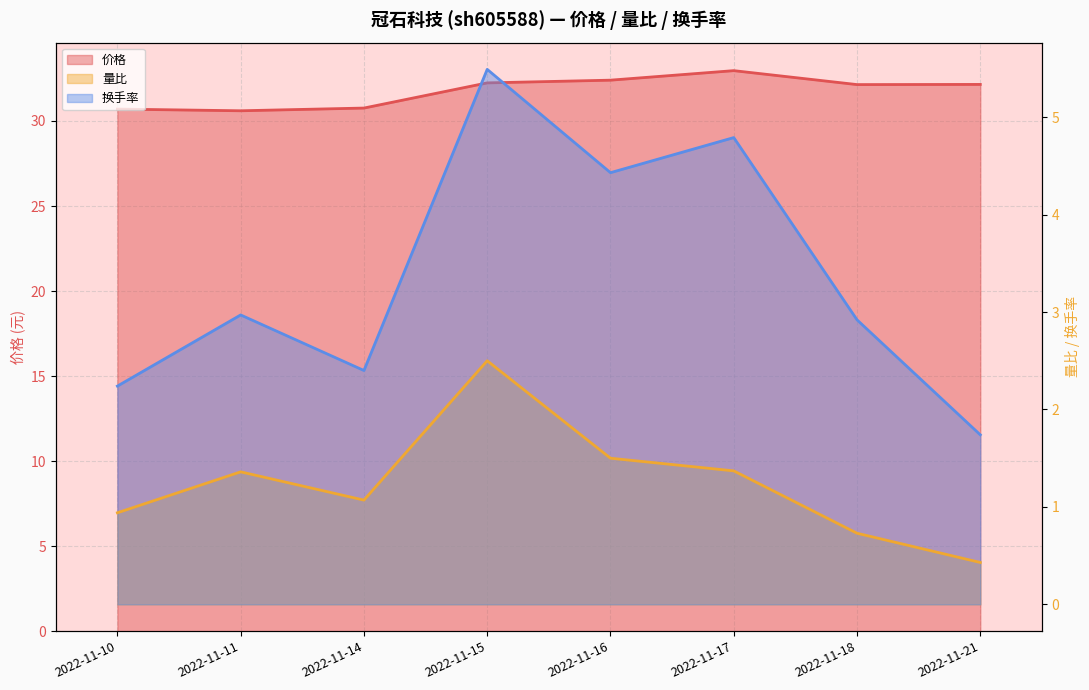

Which series has the largest total across all categories?

价格